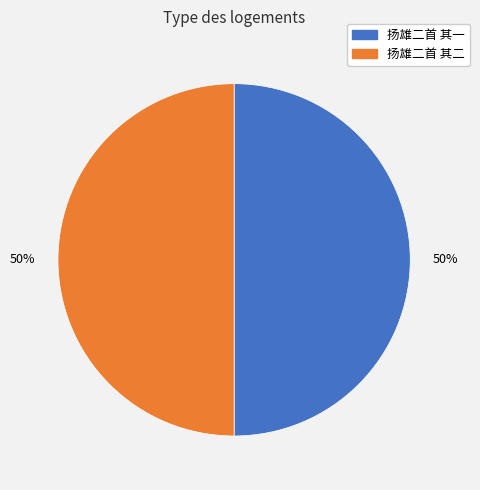

To the nearest percent, what percentage of the pie is 扬雄二首 其一?

50%